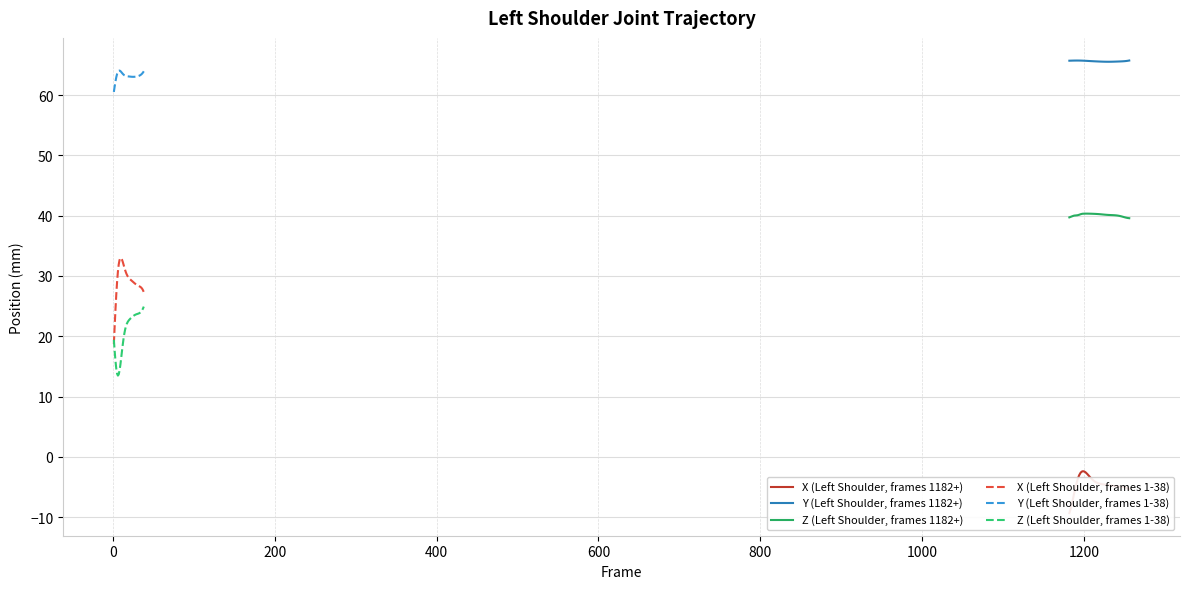

At how many categories does at least one series exceed 19?

38